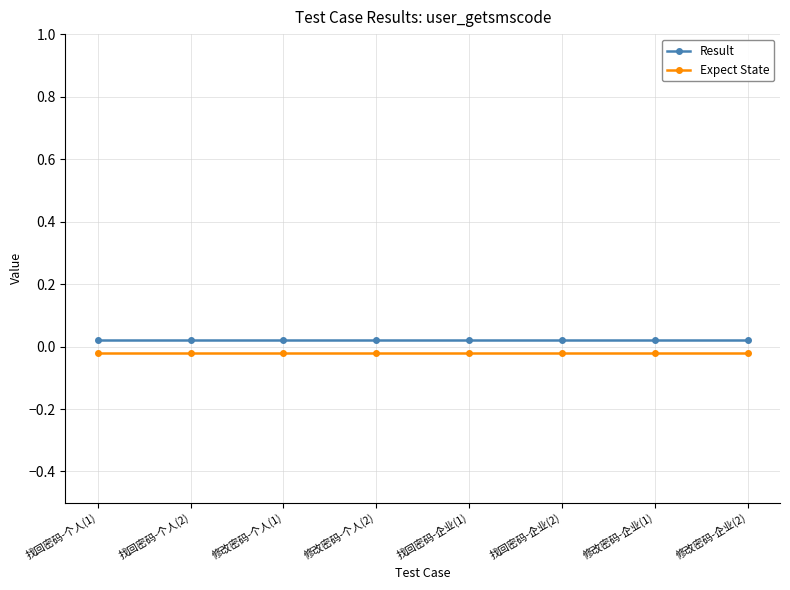

What is the sum of all Result values?

0.2